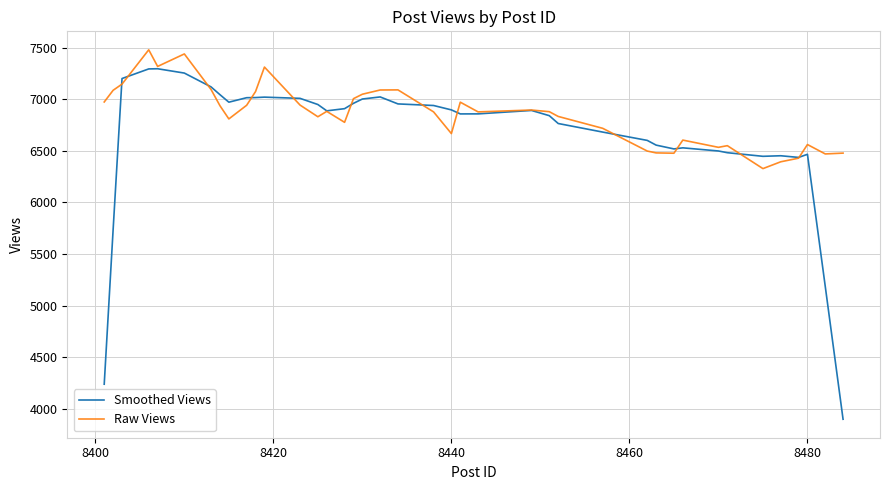

List the series in order of their overall mean, highest first.

Raw Views, Smoothed Views